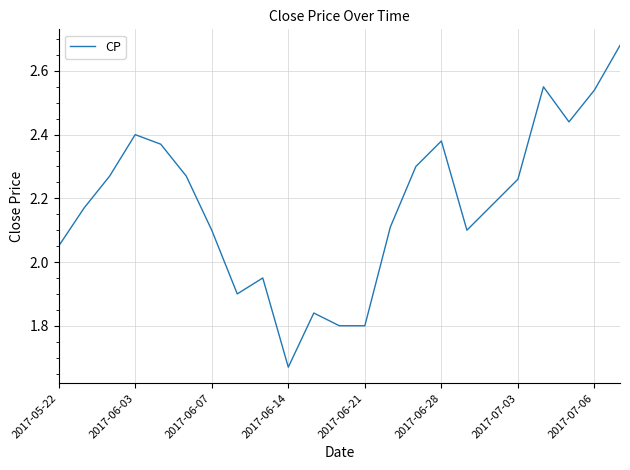

What is the difference between the second highest and minimum values?

0.9